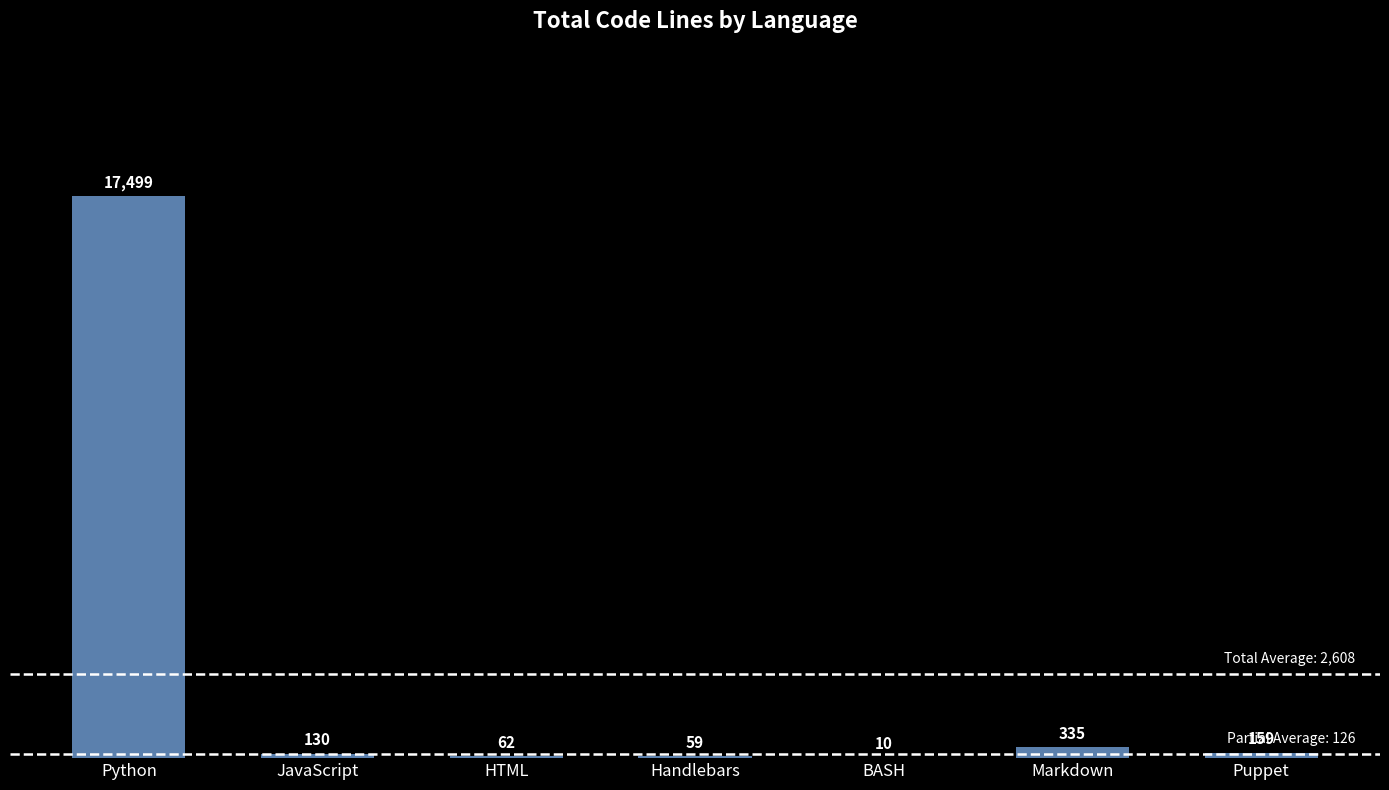

What is the sum of the values at Python and Handlebars?

17558